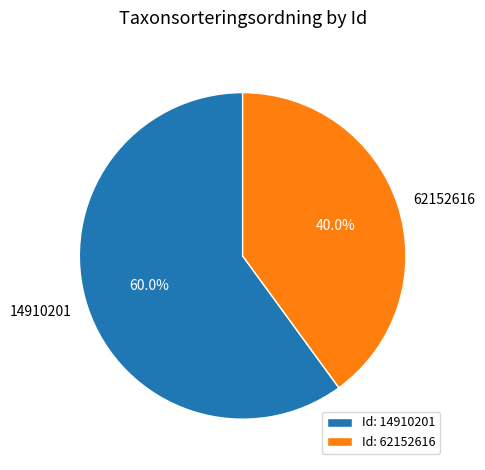

To the nearest percent, what percentage of the pie is 14910201?

60%